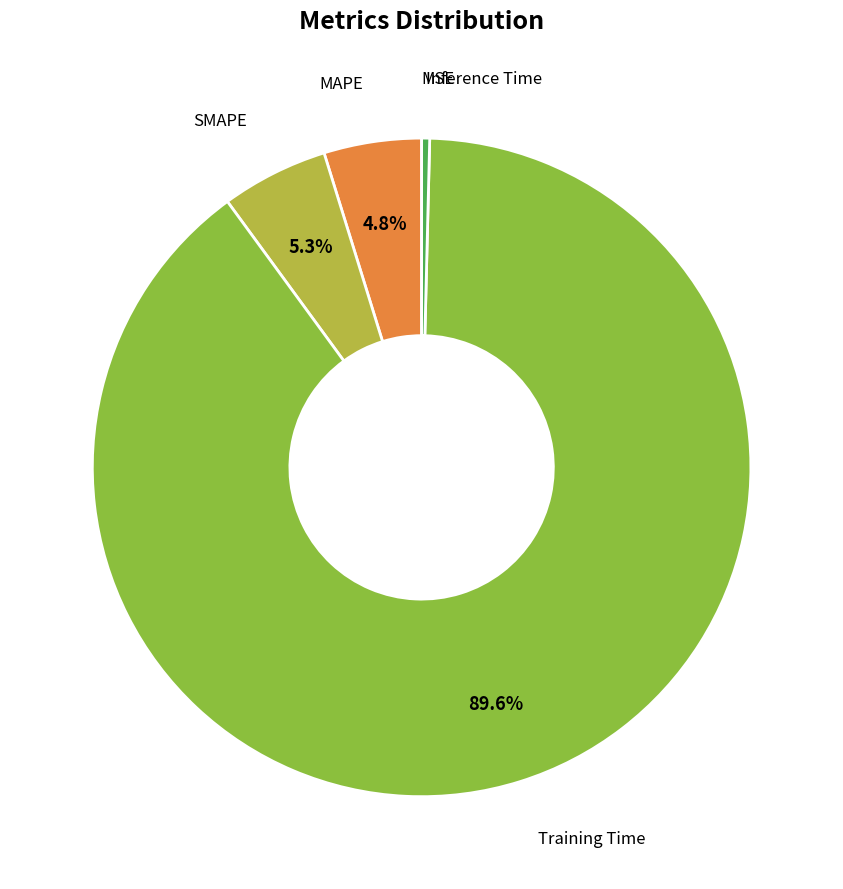

Does any single category account for the majority?

Yes